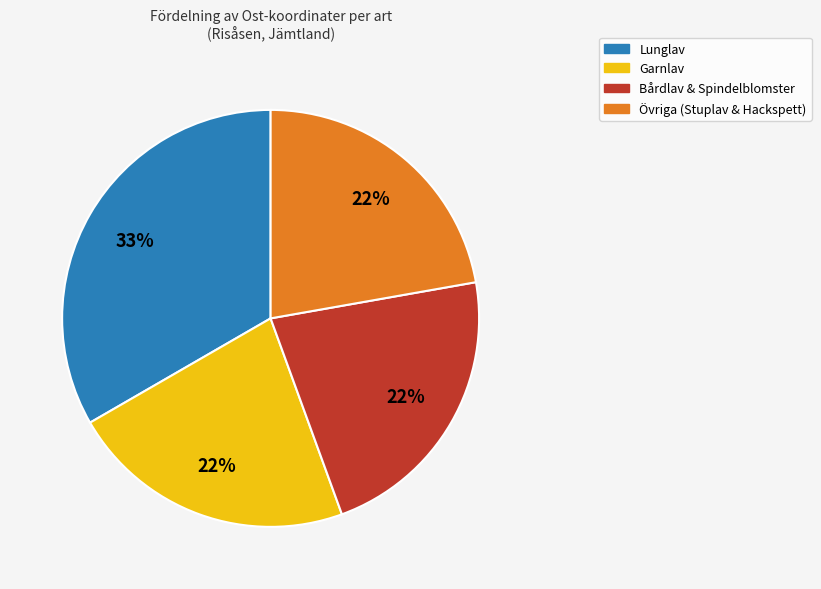

Is there a majority slice in this chart?

No